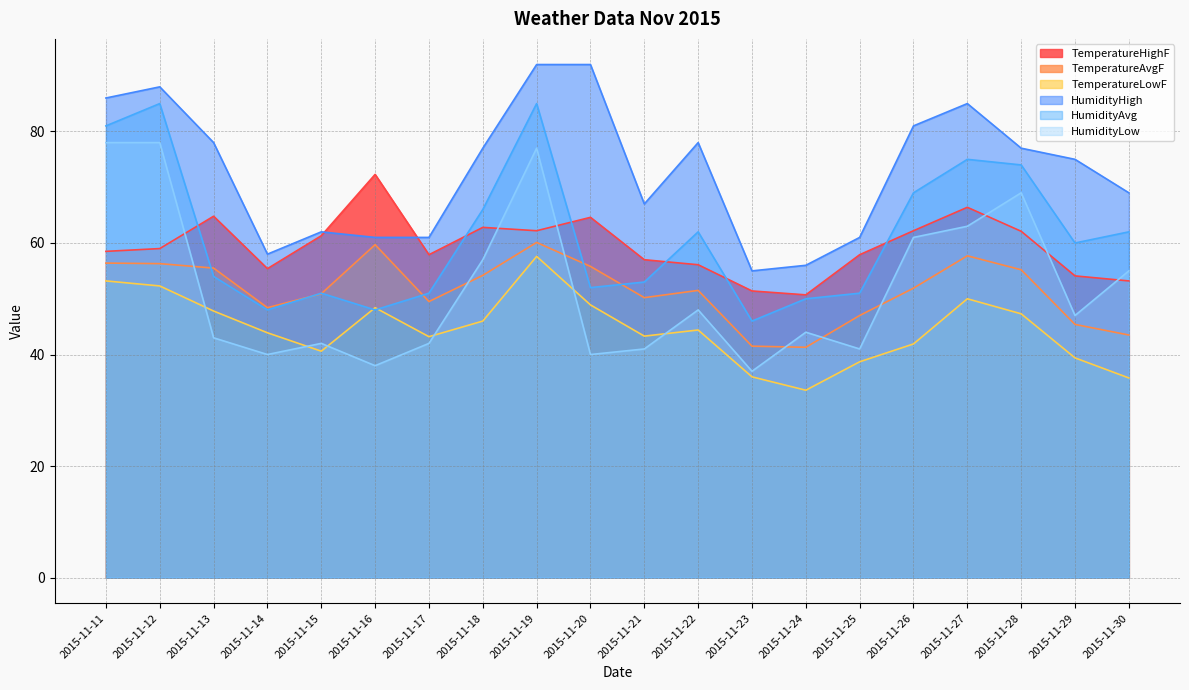

How many intersections are there between TemperatureLowF and HumidityAvg?

2